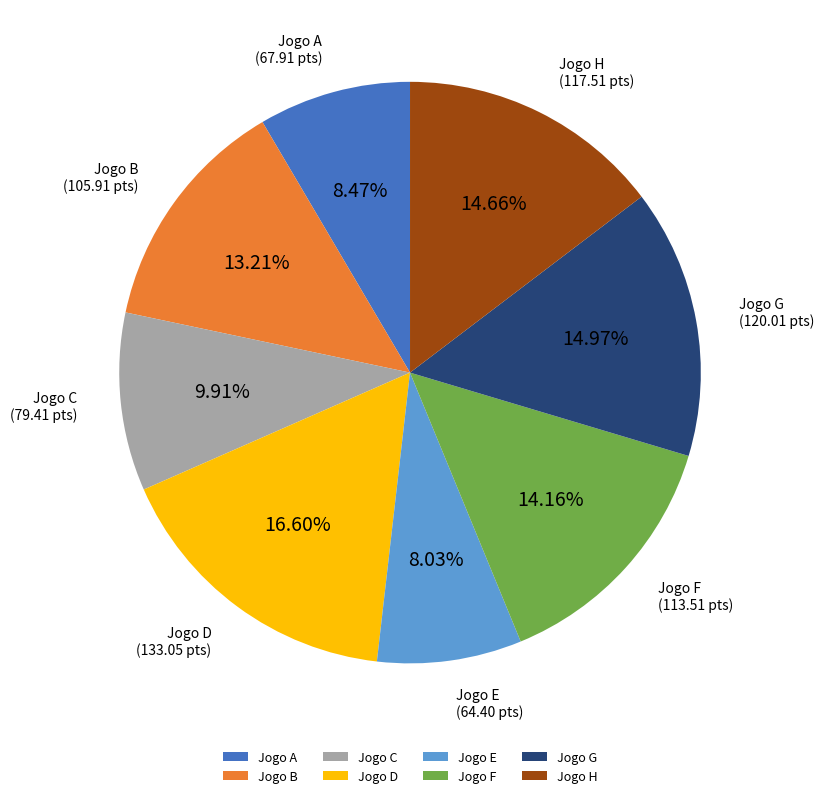

Is it true that Jogo H is 25% of the pie?

False